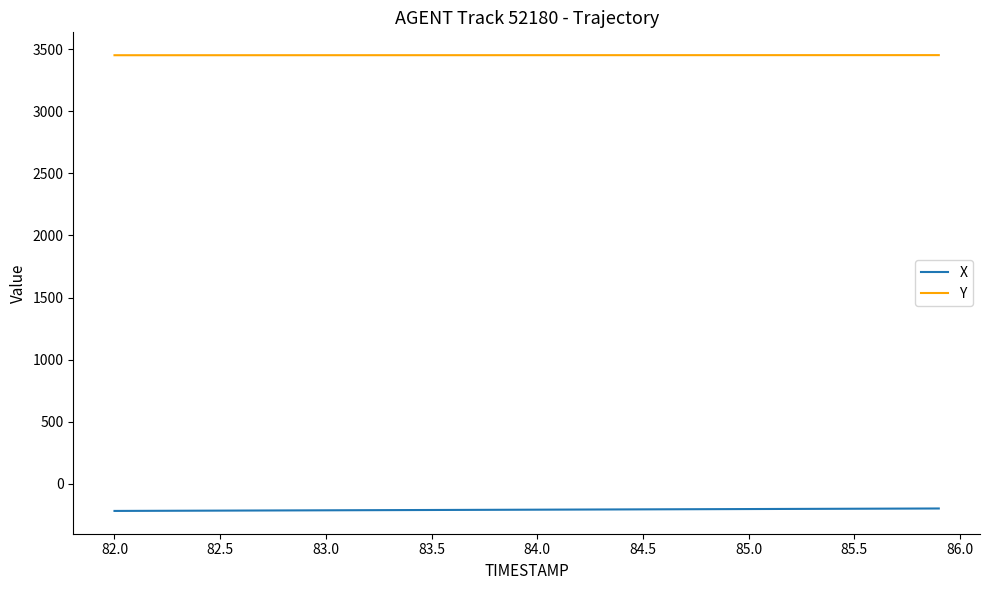

Which series has the largest total across all categories?

Y